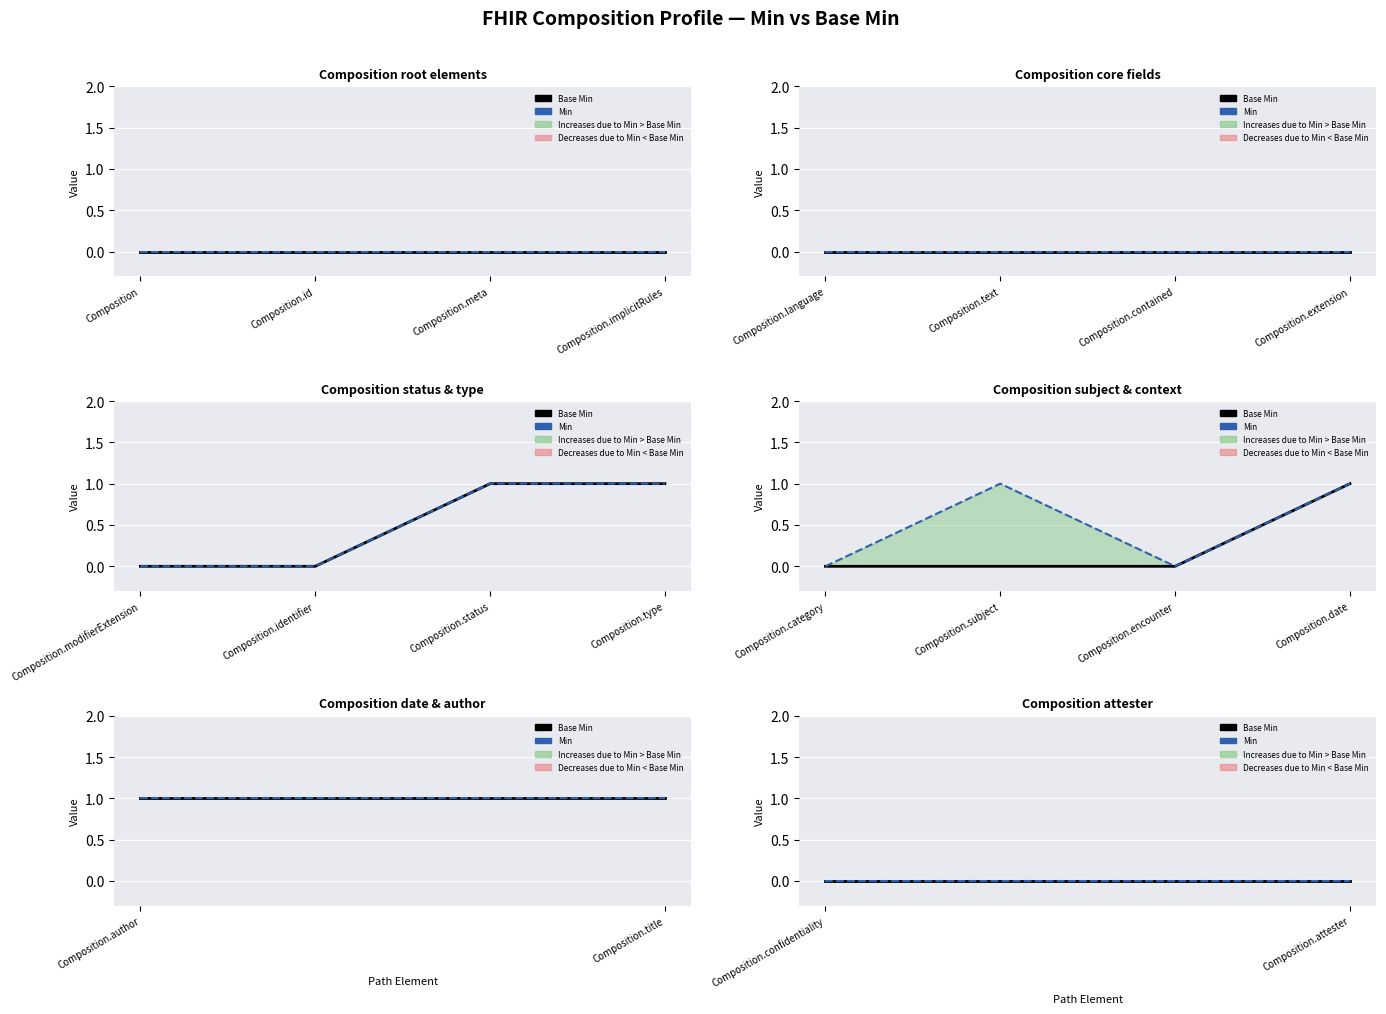

Which series has the largest range (max minus min)?

Min